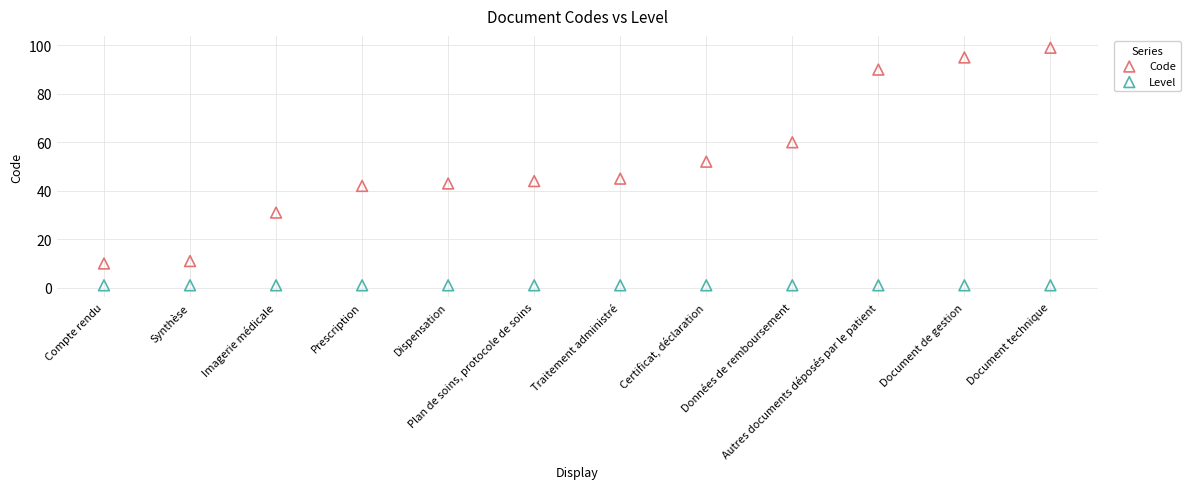

Which series reaches the maximum Y coordinate?

Code